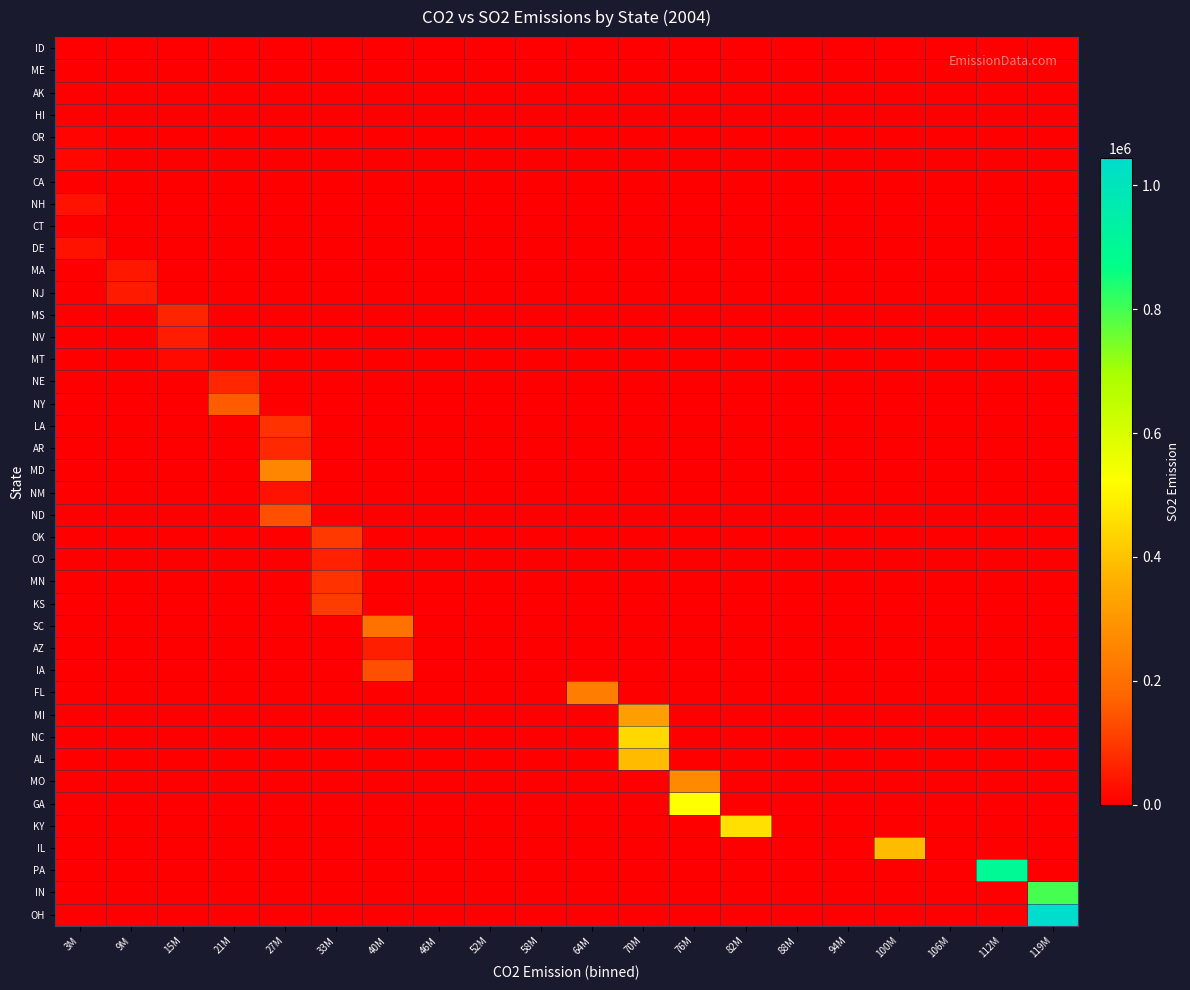

Reading left to right, transcribe all the data shown in this chart.

ID: 3M=3845	9M=0	15M=0	21M=0	27M=0	33M=0	40M=0	46M=0	52M=0	58M=0	64M=0	70M=0	76M=0	82M=0	88M=0	94M=0	100M=0	106M=0	112M=0	119M=0
ME: 3M=1566	9M=0	15M=0	21M=0	27M=0	33M=0	40M=0	46M=0	52M=0	58M=0	64M=0	70M=0	76M=0	82M=0	88M=0	94M=0	100M=0	106M=0	112M=0	119M=0
AK: 3M=2134	9M=0	15M=0	21M=0	27M=0	33M=0	40M=0	46M=0	52M=0	58M=0	64M=0	70M=0	76M=0	82M=0	88M=0	94M=0	100M=0	106M=0	112M=0	119M=0
HI: 3M=1426	9M=0	15M=0	21M=0	27M=0	33M=0	40M=0	46M=0	52M=0	58M=0	64M=0	70M=0	76M=0	82M=0	88M=0	94M=0	100M=0	106M=0	112M=0	119M=0
OR: 3M=11637	9M=0	15M=0	21M=0	27M=0	33M=0	40M=0	46M=0	52M=0	58M=0	64M=0	70M=0	76M=0	82M=0	88M=0	94M=0	100M=0	106M=0	112M=0	119M=0
SD: 3M=13041	9M=0	15M=0	21M=0	27M=0	33M=0	40M=0	46M=0	52M=0	58M=0	64M=0	70M=0	76M=0	82M=0	88M=0	94M=0	100M=0	106M=0	112M=0	119M=0
CA: 3M=2486	9M=0	15M=0	21M=0	27M=0	33M=0	40M=0	46M=0	52M=0	58M=0	64M=0	70M=0	76M=0	82M=0	88M=0	94M=0	100M=0	106M=0	112M=0	119M=0
NH: 3M=33626	9M=0	15M=0	21M=0	27M=0	33M=0	40M=0	46M=0	52M=0	58M=0	64M=0	70M=0	76M=0	82M=0	88M=0	94M=0	100M=0	106M=0	112M=0	119M=0
CT: 3M=2583	9M=0	15M=0	21M=0	27M=0	33M=0	40M=0	46M=0	52M=0	58M=0	64M=0	70M=0	76M=0	82M=0	88M=0	94M=0	100M=0	106M=0	112M=0	119M=0
DE: 3M=32632	9M=0	15M=0	21M=0	27M=0	33M=0	40M=0	46M=0	52M=0	58M=0	64M=0	70M=0	76M=0	82M=0	88M=0	94M=0	100M=0	106M=0	112M=0	119M=0
MA: 3M=0	9M=40985	15M=0	21M=0	27M=0	33M=0	40M=0	46M=0	52M=0	58M=0	64M=0	70M=0	76M=0	82M=0	88M=0	94M=0	100M=0	106M=0	112M=0	119M=0
NJ: 3M=0	9M=46720	15M=0	21M=0	27M=0	33M=0	40M=0	46M=0	52M=0	58M=0	64M=0	70M=0	76M=0	82M=0	88M=0	94M=0	100M=0	106M=0	112M=0	119M=0
MS: 3M=0	9M=0	15M=62170	21M=0	27M=0	33M=0	40M=0	46M=0	52M=0	58M=0	64M=0	70M=0	76M=0	82M=0	88M=0	94M=0	100M=0	106M=0	112M=0	119M=0
NV: 3M=0	9M=0	15M=49311	21M=0	27M=0	33M=0	40M=0	46M=0	52M=0	58M=0	64M=0	70M=0	76M=0	82M=0	88M=0	94M=0	100M=0	106M=0	112M=0	119M=0
MT: 3M=0	9M=0	15M=19025	21M=0	27M=0	33M=0	40M=0	46M=0	52M=0	58M=0	64M=0	70M=0	76M=0	82M=0	88M=0	94M=0	100M=0	106M=0	112M=0	119M=0
NE: 3M=0	9M=0	15M=0	21M=67728	27M=0	33M=0	40M=0	46M=0	52M=0	58M=0	64M=0	70M=0	76M=0	82M=0	88M=0	94M=0	100M=0	106M=0	112M=0	119M=0
NY: 3M=0	9M=0	15M=0	21M=158274	27M=0	33M=0	40M=0	46M=0	52M=0	58M=0	64M=0	70M=0	76M=0	82M=0	88M=0	94M=0	100M=0	106M=0	112M=0	119M=0
LA: 3M=0	9M=0	15M=0	21M=0	27M=87309	33M=0	40M=0	46M=0	52M=0	58M=0	64M=0	70M=0	76M=0	82M=0	88M=0	94M=0	100M=0	106M=0	112M=0	119M=0
AR: 3M=0	9M=0	15M=0	21M=0	27M=71195	33M=0	40M=0	46M=0	52M=0	58M=0	64M=0	70M=0	76M=0	82M=0	88M=0	94M=0	100M=0	106M=0	112M=0	119M=0
MD: 3M=0	9M=0	15M=0	21M=0	27M=260769	33M=0	40M=0	46M=0	52M=0	58M=0	64M=0	70M=0	76M=0	82M=0	88M=0	94M=0	100M=0	106M=0	112M=0	119M=0
NM: 3M=0	9M=0	15M=0	21M=0	27M=34920	33M=0	40M=0	46M=0	52M=0	58M=0	64M=0	70M=0	76M=0	82M=0	88M=0	94M=0	100M=0	106M=0	112M=0	119M=0
ND: 3M=0	9M=0	15M=0	21M=0	27M=136521	33M=0	40M=0	46M=0	52M=0	58M=0	64M=0	70M=0	76M=0	82M=0	88M=0	94M=0	100M=0	106M=0	112M=0	119M=0
OK: 3M=0	9M=0	15M=0	21M=0	27M=0	33M=98764	40M=0	46M=0	52M=0	58M=0	64M=0	70M=0	76M=0	82M=0	88M=0	94M=0	100M=0	106M=0	112M=0	119M=0
CO: 3M=0	9M=0	15M=0	21M=0	27M=0	33M=58966	40M=0	46M=0	52M=0	58M=0	64M=0	70M=0	76M=0	82M=0	88M=0	94M=0	100M=0	106M=0	112M=0	119M=0
MN: 3M=0	9M=0	15M=0	21M=0	27M=0	33M=86486	40M=0	46M=0	52M=0	58M=0	64M=0	70M=0	76M=0	82M=0	88M=0	94M=0	100M=0	106M=0	112M=0	119M=0
KS: 3M=0	9M=0	15M=0	21M=0	27M=0	33M=104015	40M=0	46M=0	52M=0	58M=0	64M=0	70M=0	76M=0	82M=0	88M=0	94M=0	100M=0	106M=0	112M=0	119M=0
SC: 3M=0	9M=0	15M=0	21M=0	27M=0	33M=0	40M=207002	46M=0	52M=0	58M=0	64M=0	70M=0	76M=0	82M=0	88M=0	94M=0	100M=0	106M=0	112M=0	119M=0
AZ: 3M=0	9M=0	15M=0	21M=0	27M=0	33M=0	40M=54829	46M=0	52M=0	58M=0	64M=0	70M=0	76M=0	82M=0	88M=0	94M=0	100M=0	106M=0	112M=0	119M=0
IA: 3M=0	9M=0	15M=0	21M=0	27M=0	33M=0	40M=134978	46M=0	52M=0	58M=0	64M=0	70M=0	76M=0	82M=0	88M=0	94M=0	100M=0	106M=0	112M=0	119M=0
FL: 3M=0	9M=0	15M=0	21M=0	27M=0	33M=0	40M=0	46M=0	52M=0	58M=0	64M=235551	70M=0	76M=0	82M=0	88M=0	94M=0	100M=0	106M=0	112M=0	119M=0
MI: 3M=0	9M=0	15M=0	21M=0	27M=0	33M=0	40M=0	46M=0	52M=0	58M=0	64M=0	70M=321682	76M=0	82M=0	88M=0	94M=0	100M=0	106M=0	112M=0	119M=0
NC: 3M=0	9M=0	15M=0	21M=0	27M=0	33M=0	40M=0	46M=0	52M=0	58M=0	64M=0	70M=442897	76M=0	82M=0	88M=0	94M=0	100M=0	106M=0	112M=0	119M=0
AL: 3M=0	9M=0	15M=0	21M=0	27M=0	33M=0	40M=0	46M=0	52M=0	58M=0	64M=0	70M=384687	76M=0	82M=0	88M=0	94M=0	100M=0	106M=0	112M=0	119M=0
MO: 3M=0	9M=0	15M=0	21M=0	27M=0	33M=0	40M=0	46M=0	52M=0	58M=0	64M=0	70M=0	76M=265483	82M=0	88M=0	94M=0	100M=0	106M=0	112M=0	119M=0
GA: 3M=0	9M=0	15M=0	21M=0	27M=0	33M=0	40M=0	46M=0	52M=0	58M=0	64M=0	70M=0	76M=524215	82M=0	88M=0	94M=0	100M=0	106M=0	112M=0	119M=0
KY: 3M=0	9M=0	15M=0	21M=0	27M=0	33M=0	40M=0	46M=0	52M=0	58M=0	64M=0	70M=0	76M=0	82M=460388	88M=0	94M=0	100M=0	106M=0	112M=0	119M=0
IL: 3M=0	9M=0	15M=0	21M=0	27M=0	33M=0	40M=0	46M=0	52M=0	58M=0	64M=0	70M=0	76M=0	82M=0	88M=0	94M=0	100M=383543	106M=0	112M=0	119M=0
PA: 3M=0	9M=0	15M=0	21M=0	27M=0	33M=0	40M=0	46M=0	52M=0	58M=0	64M=0	70M=0	76M=0	82M=0	88M=0	94M=0	100M=0	106M=0	112M=904439	119M=0
IN: 3M=0	9M=0	15M=0	21M=0	27M=0	33M=0	40M=0	46M=0	52M=0	58M=0	64M=0	70M=0	76M=0	82M=0	88M=0	94M=0	100M=0	106M=0	112M=0	119M=795435
OH: 3M=0	9M=0	15M=0	21M=0	27M=0	33M=0	40M=0	46M=0	52M=0	58M=0	64M=0	70M=0	76M=0	82M=0	88M=0	94M=0	100M=0	106M=0	112M=0	119M=1043736